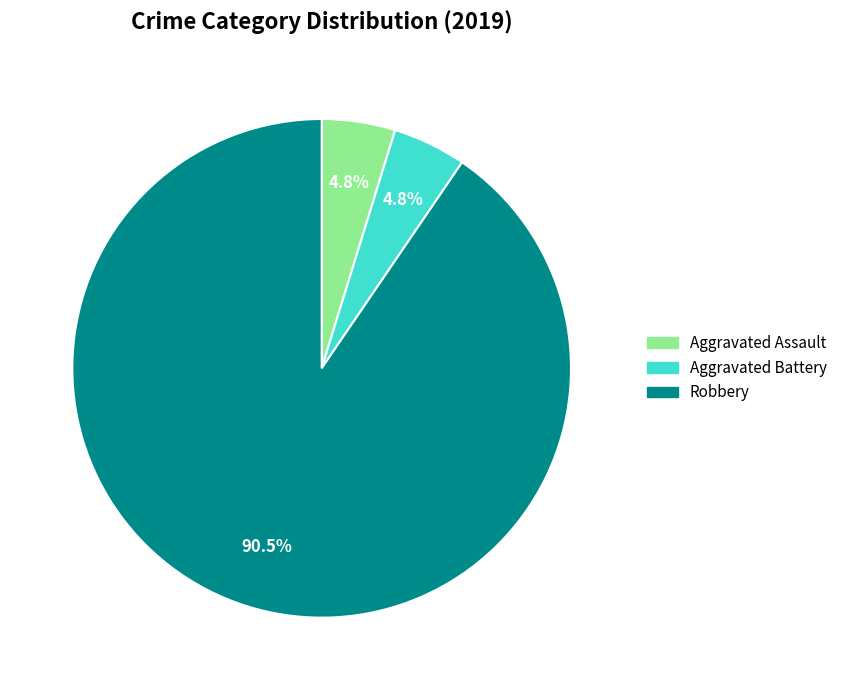

The Aggravated Assault slice represents 5% of the pie. True or false?

True